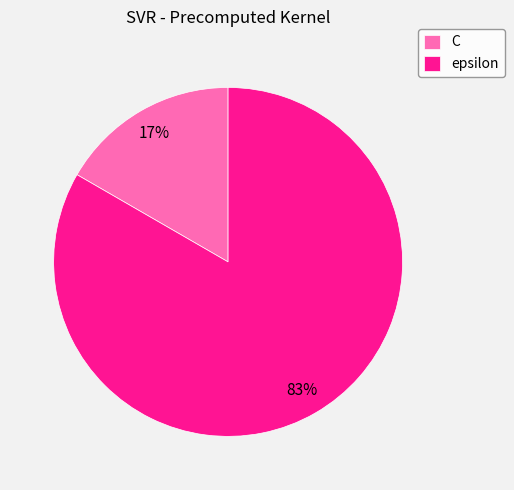

Which category has the biggest portion of the pie?

epsilon